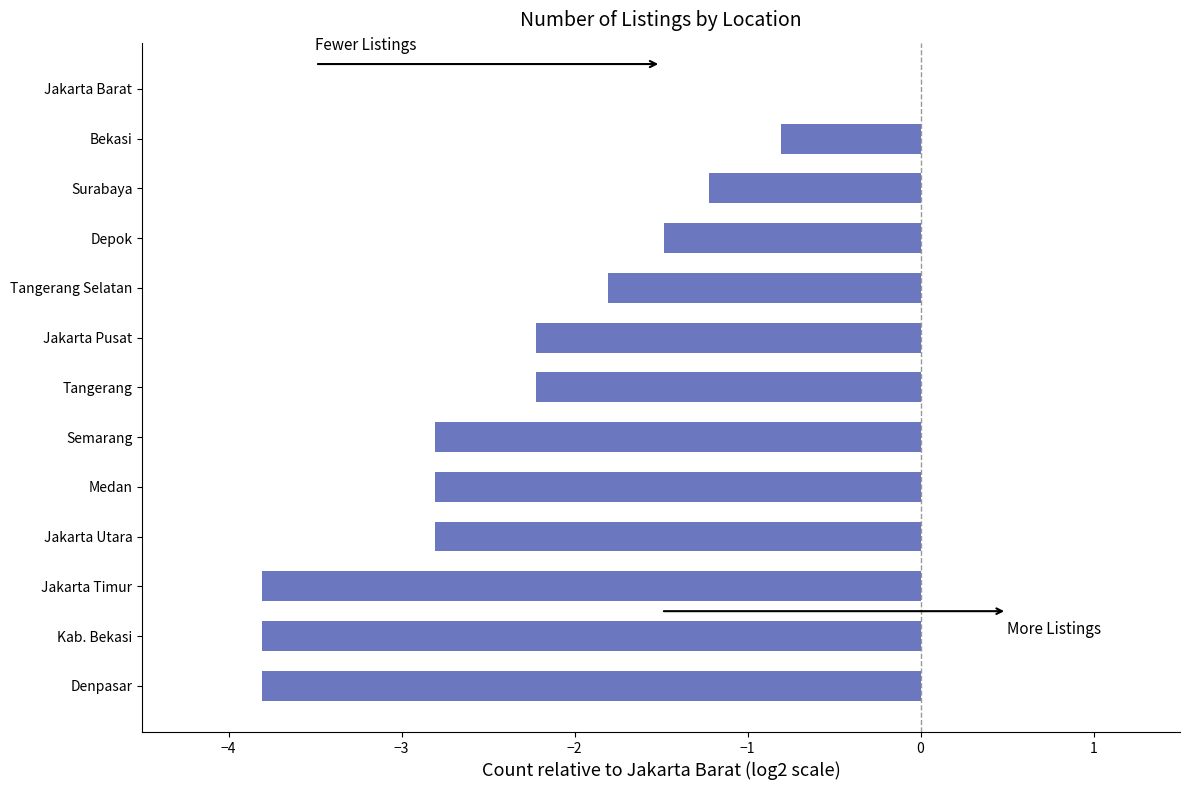

Reading top to bottom, extract all data points from this chart.

Jakarta Barat=0.0	Bekasi=-0.8	Surabaya=-1.2	Depok=-1.5	Tangerang Selatan=-1.8	Jakarta Pusat=-2.2	Tangerang=-2.2	Semarang=-2.8	Medan=-2.8	Jakarta Utara=-2.8	Jakarta Timur=-3.8	Kab. Bekasi=-3.8	Denpasar=-3.8